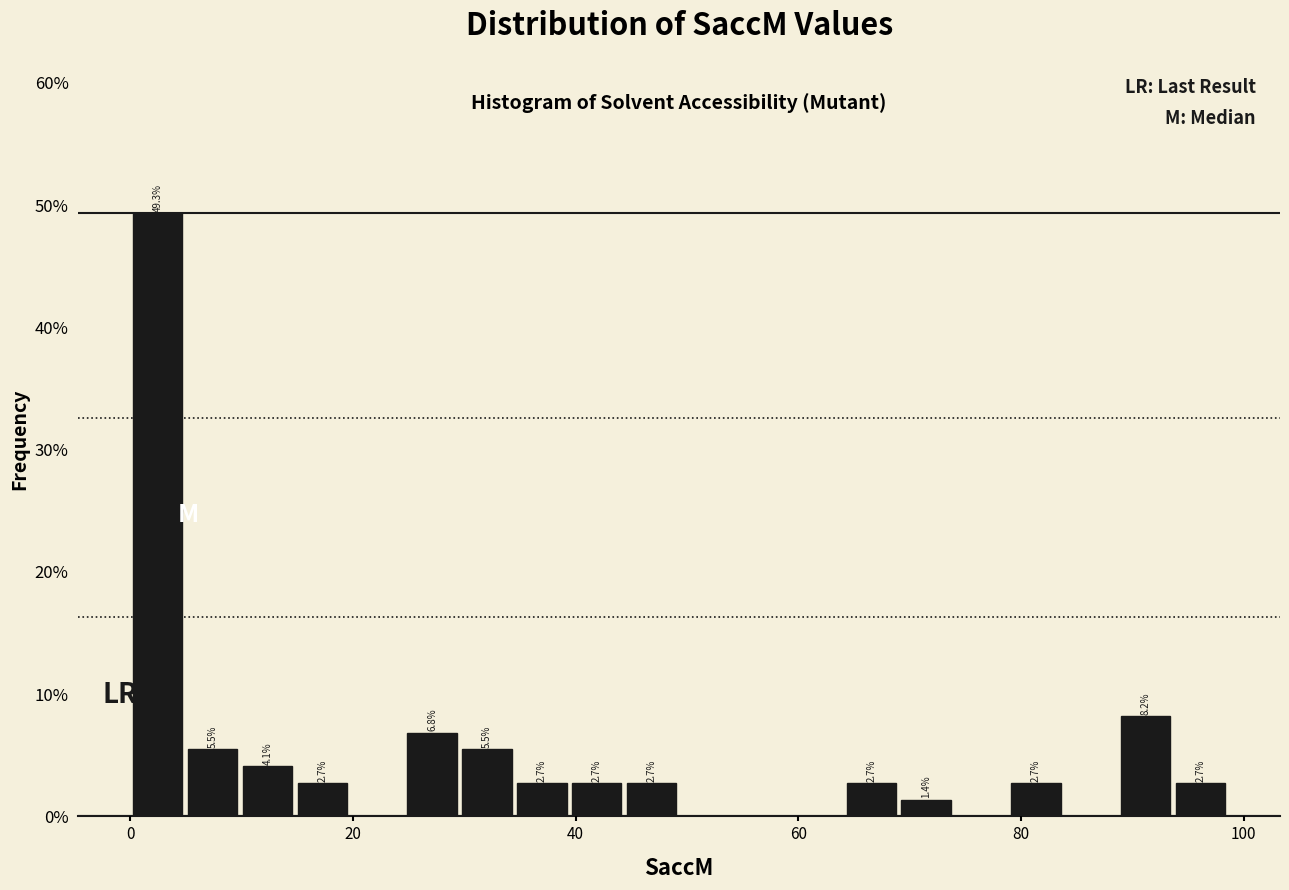

Read against the x-axis, roughly where is the centre of the tallest bar?

2